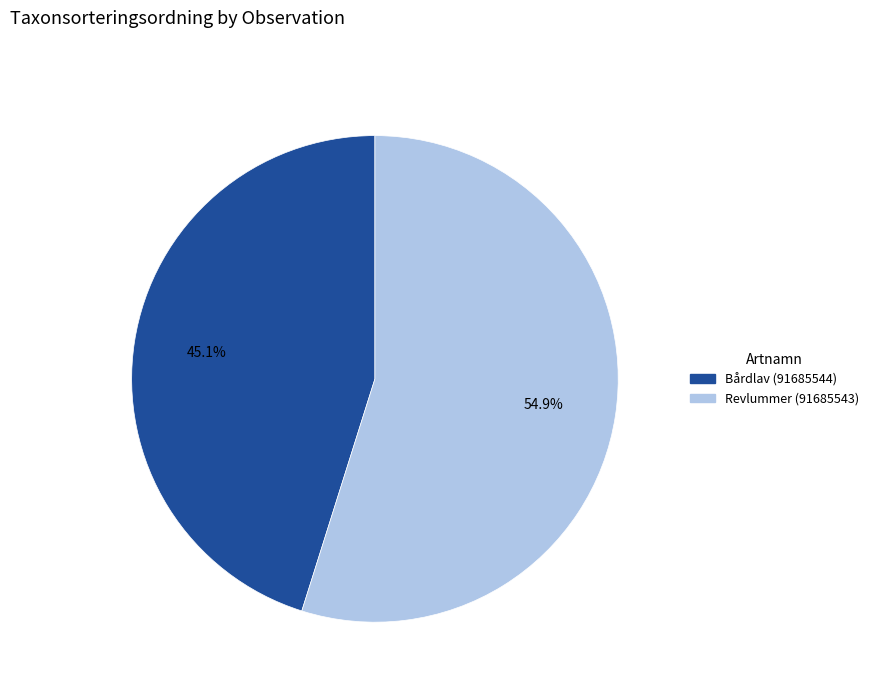

Does Revlummer (91685543) represent more than half of the total?

Yes